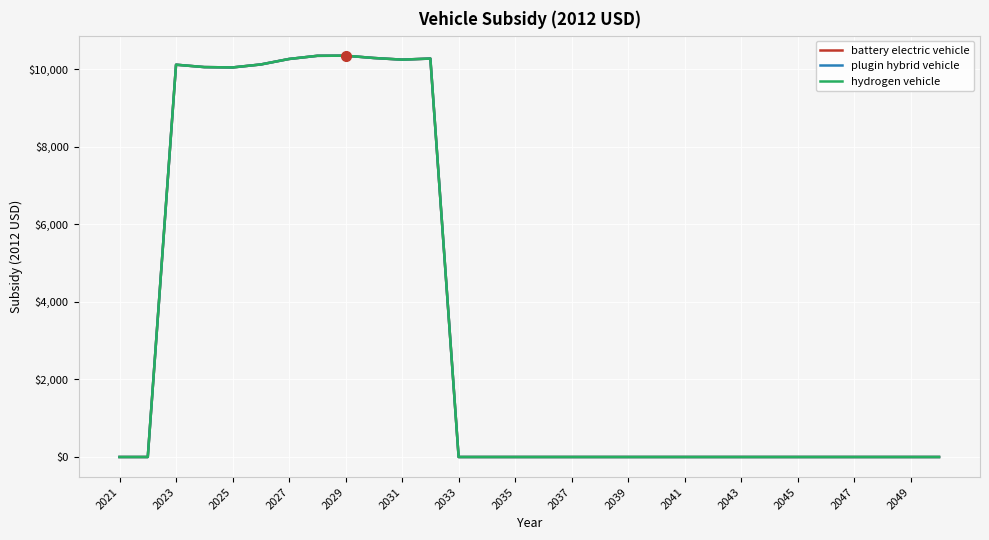

Is this an area chart (filled region under the line)?

No